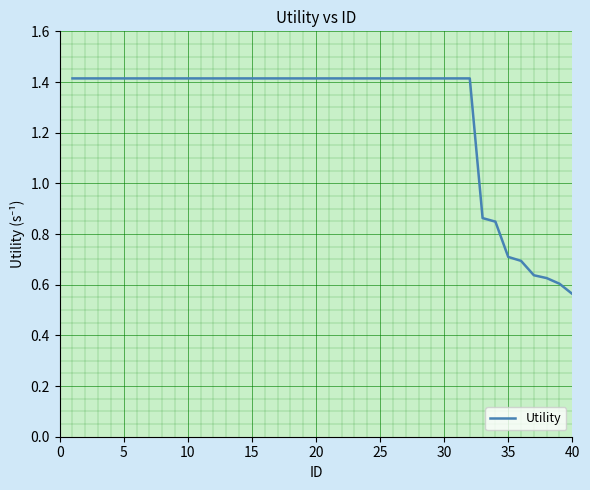

What is the maximum value shown in the chart?

1.4